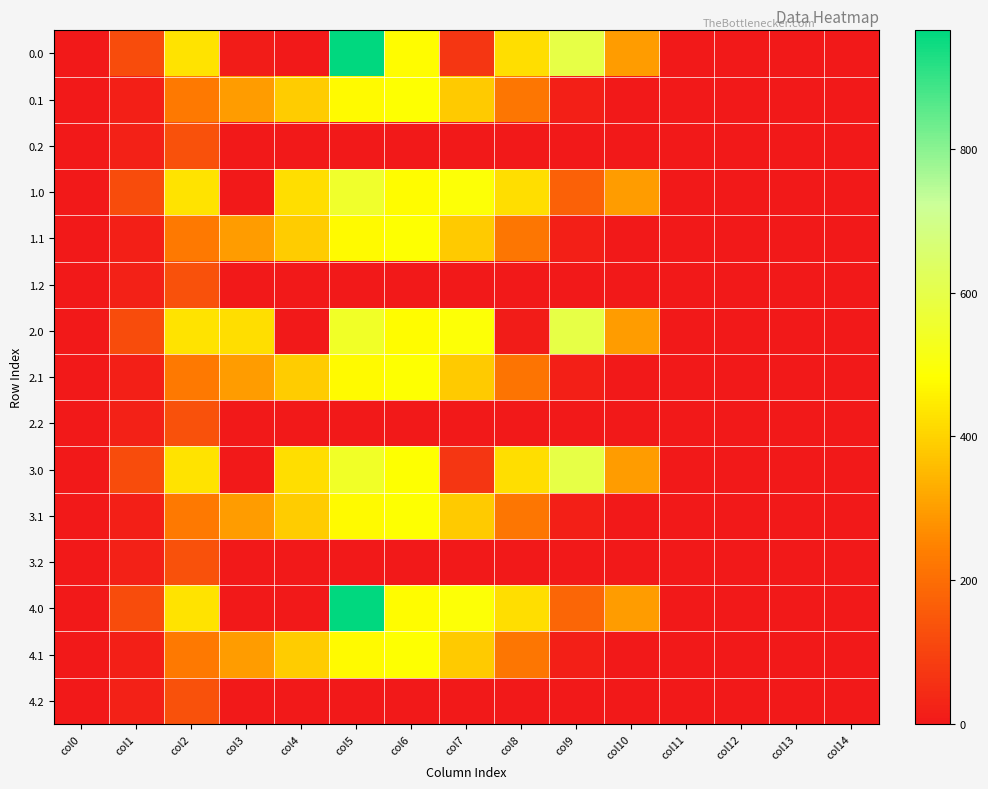

How many data points does each series have?

15